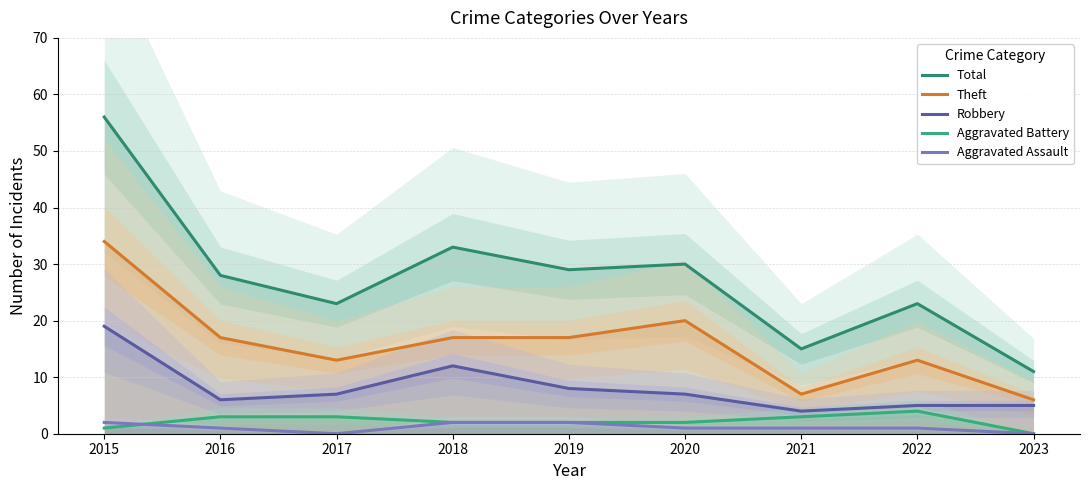

What are all the series names shown in the legend?

Total, Theft, Robbery, Aggravated Battery, Aggravated Assault